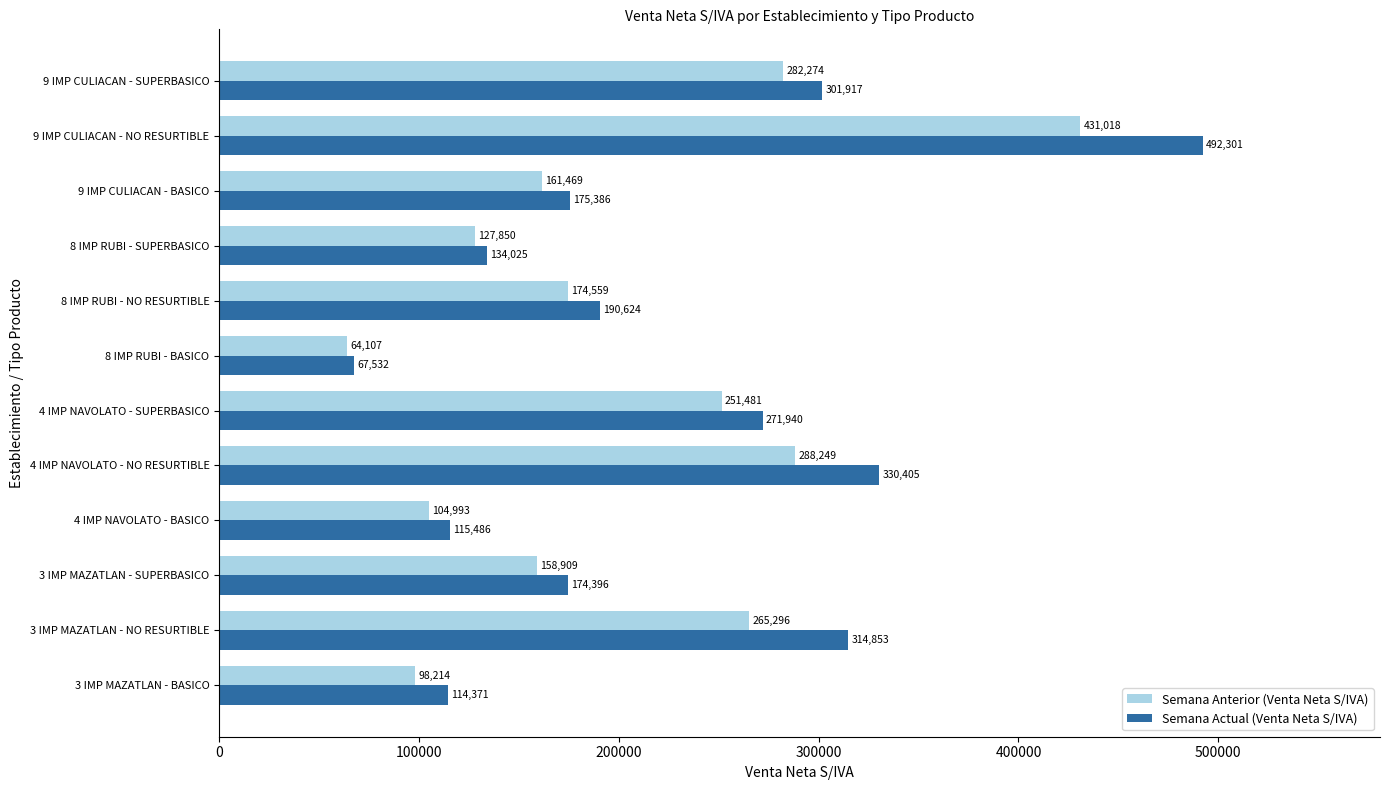

True or false: Semana Actual (Venta Neta S/IVA) has a value of 174396.4 at 3 IMP MAZATLAN - SUPERBASICO.

True